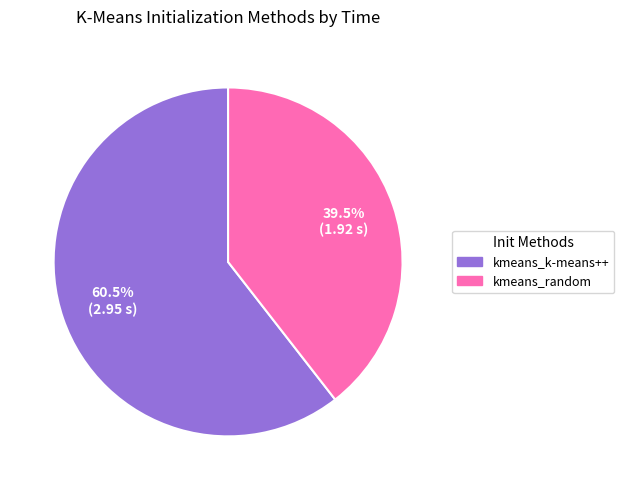

Combined, what portion of the pie is kmeans_k-means++ and kmeans_random?

100.0%